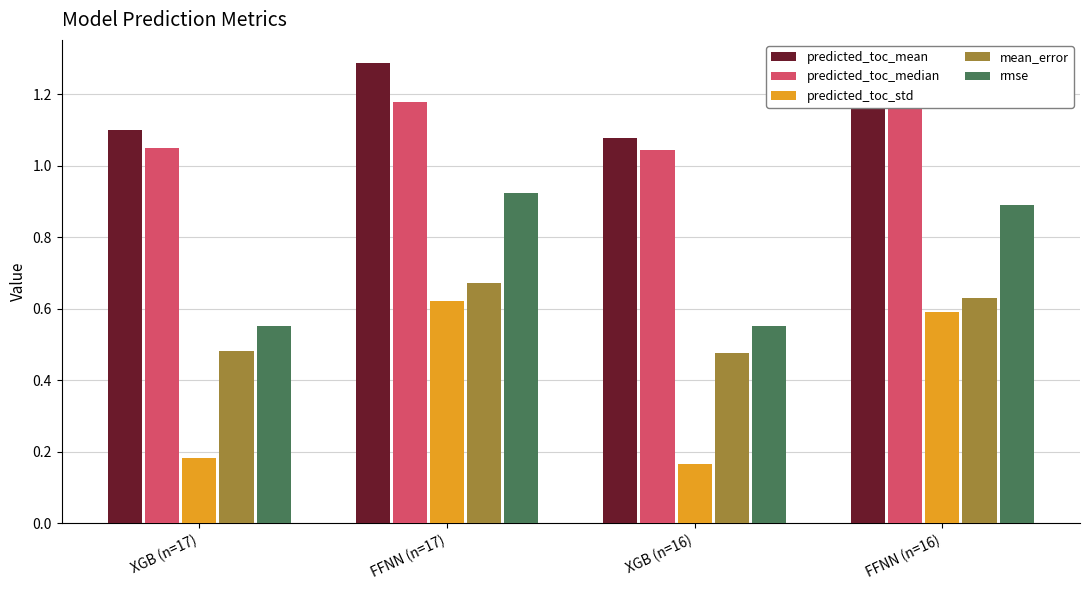

Are the bars horizontal?

No